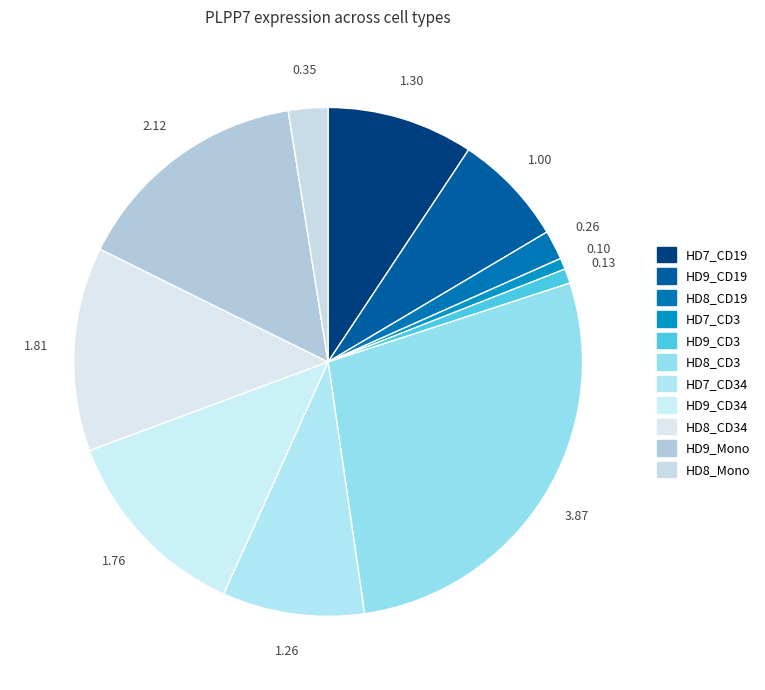

True or false: HD8_CD3 accounts for 28% of the total.

True